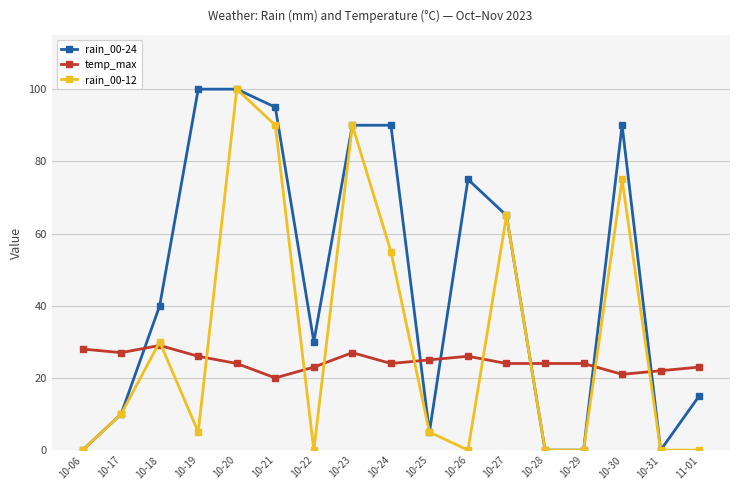

Is it true that temp_max equals 45 at 10-23?

False